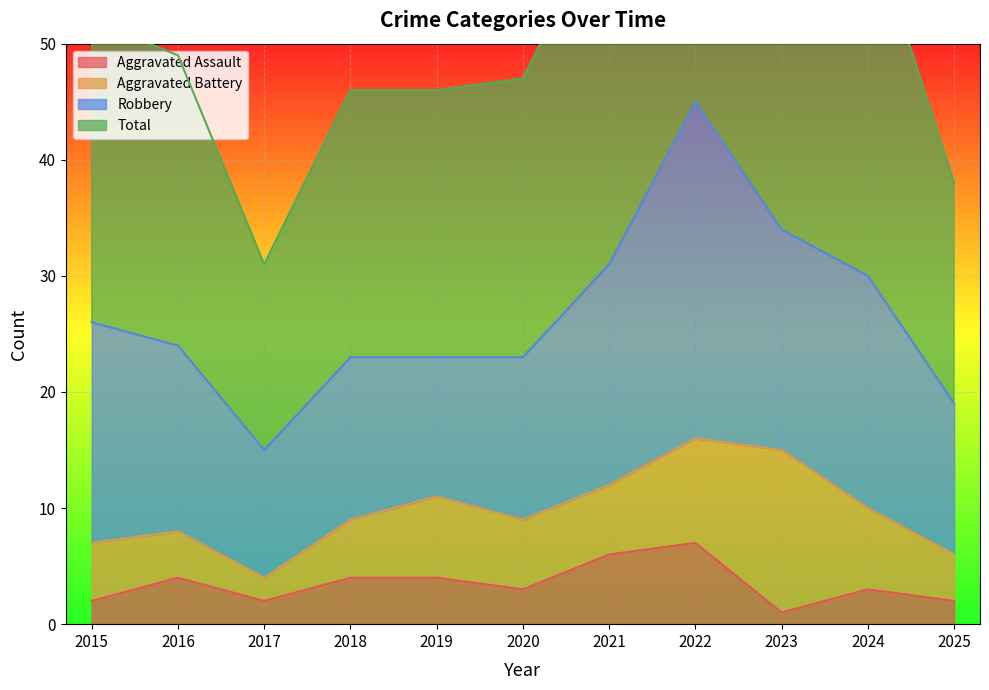

Is it true that Aggravated Assault equals 2 at 2017?

True